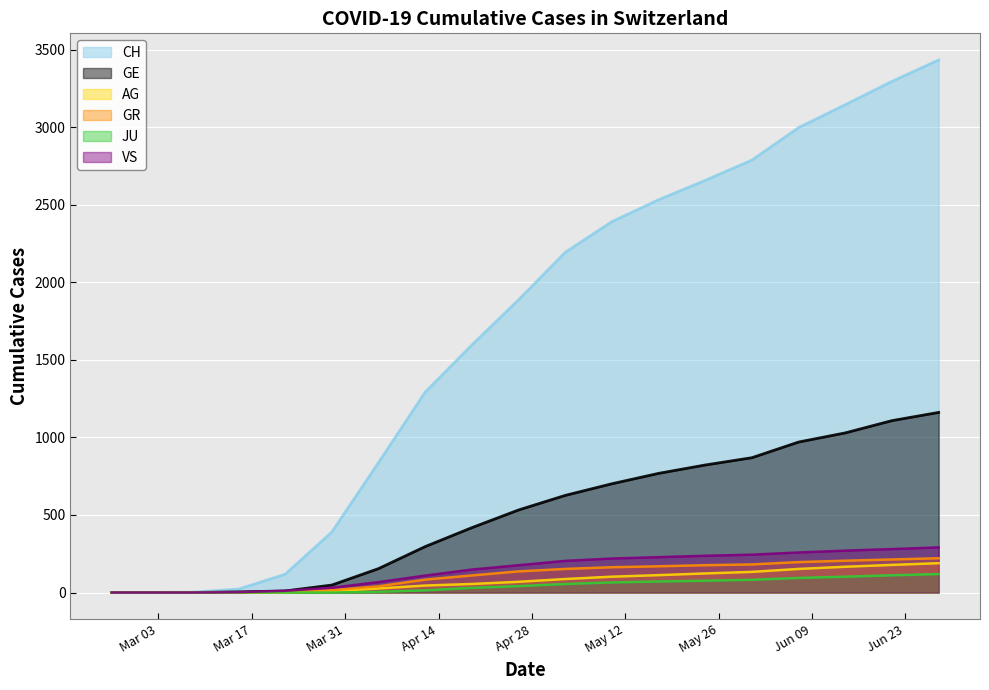

How many positive values does the VS series have?

16